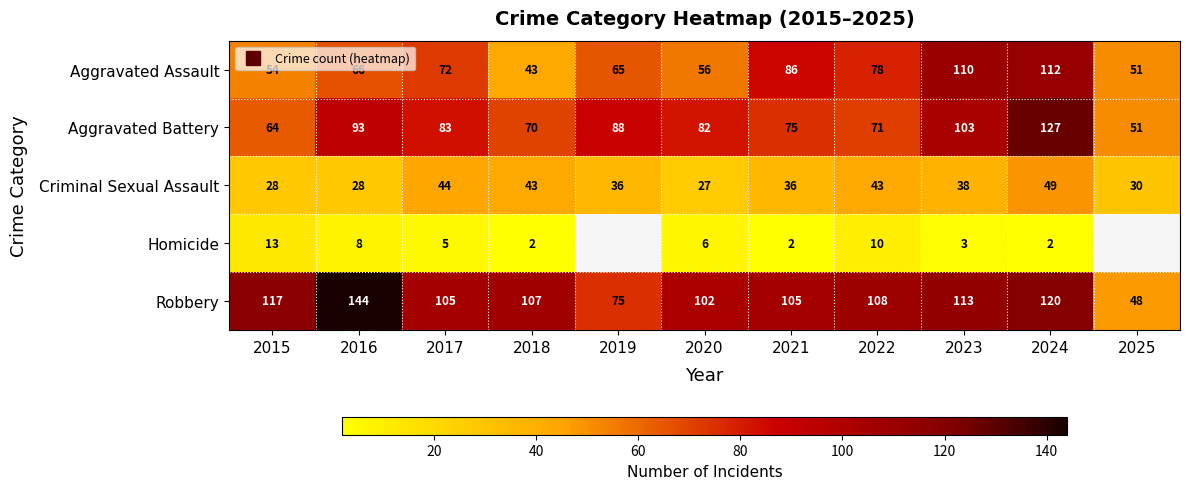

Is it true that Aggravated Assault equals 118.4 at 2021?

False